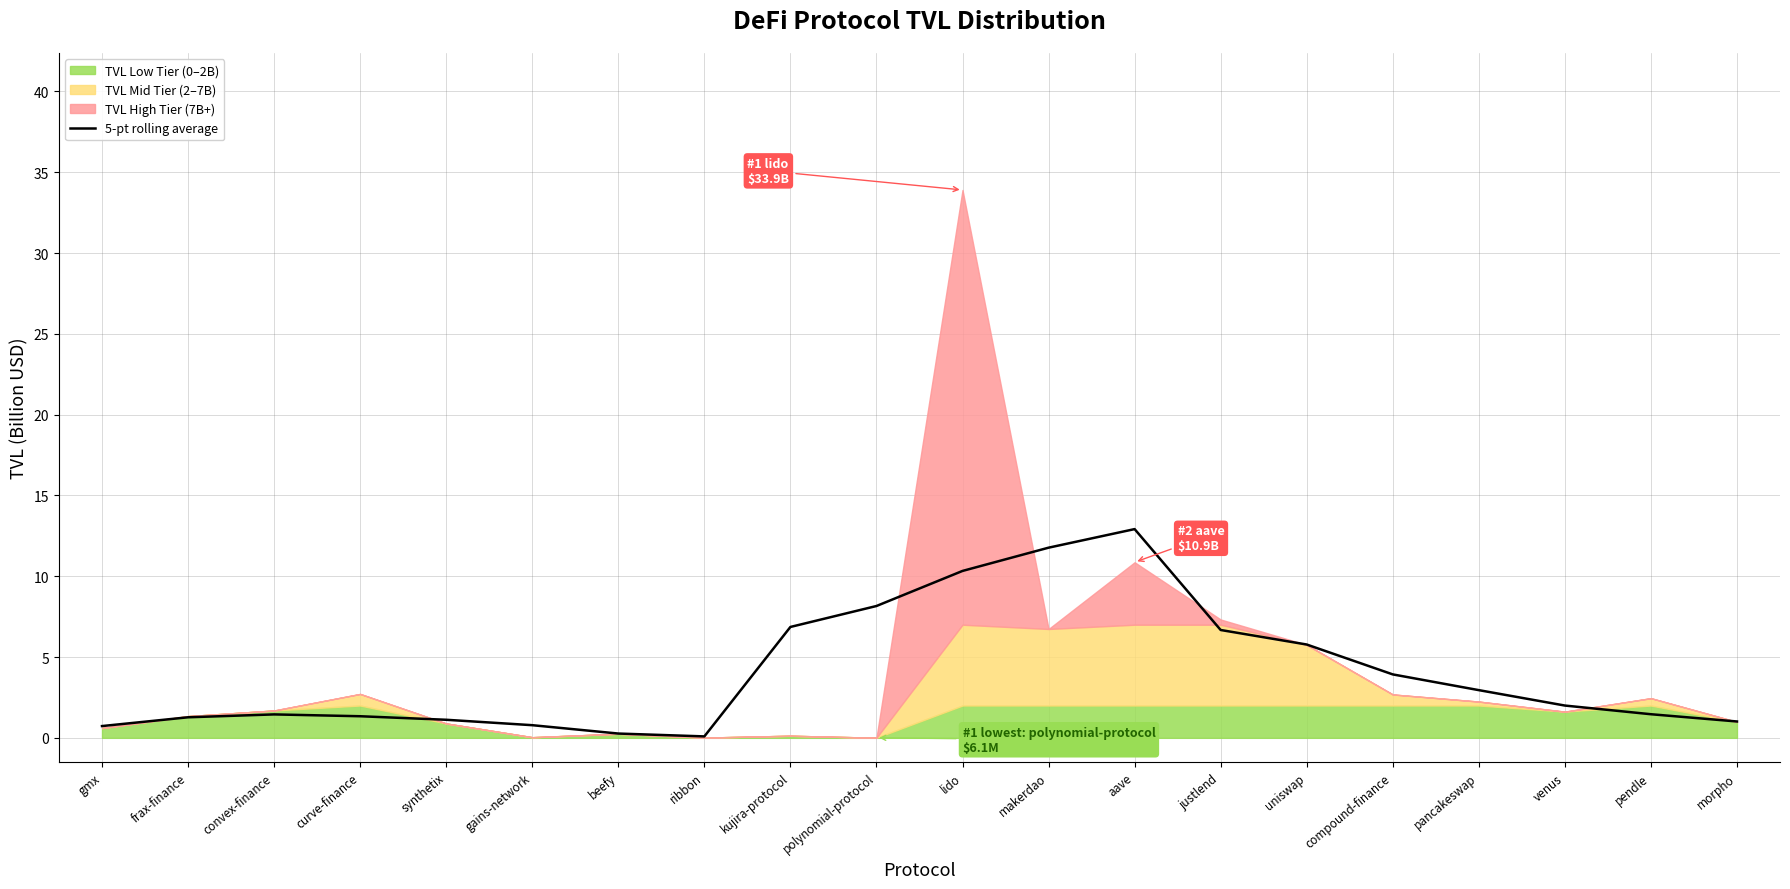

What is the ratio of the value at uniswap to the value at convex-finance?

4.0